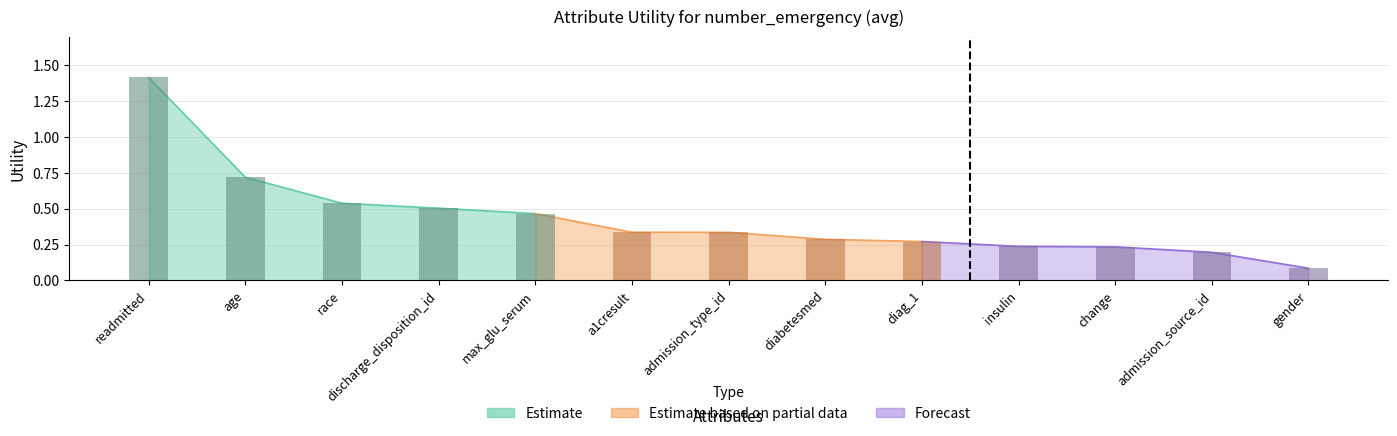

List the labels in order of value, largest first.

readmitted, age, race, discharge_disposition_id, max_glu_serum, a1cresult, admission_type_id, diabetesmed, diag_1, insulin, change, admission_source_id, gender